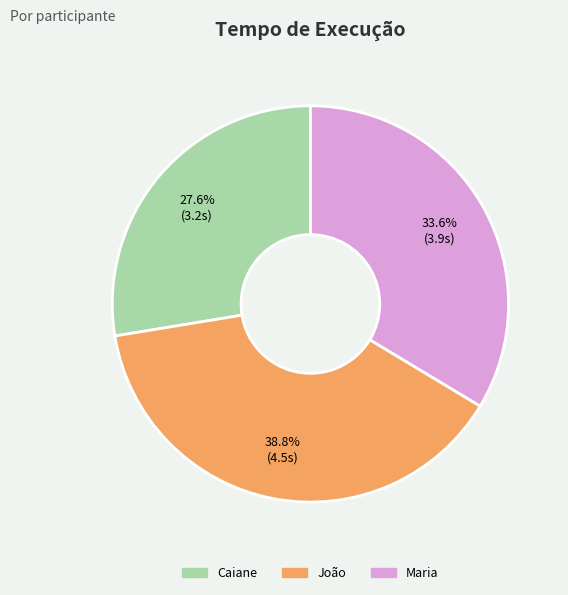

What is the total percentage of Caiane and Maria?

61.2%